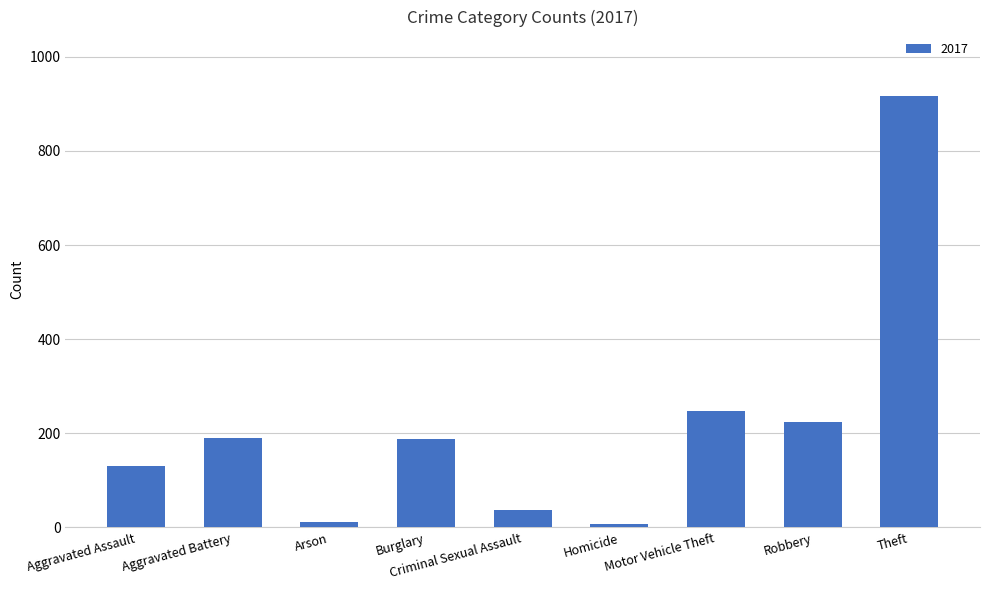

The chart shows a value of 247 at Motor Vehicle Theft. True or false?

True